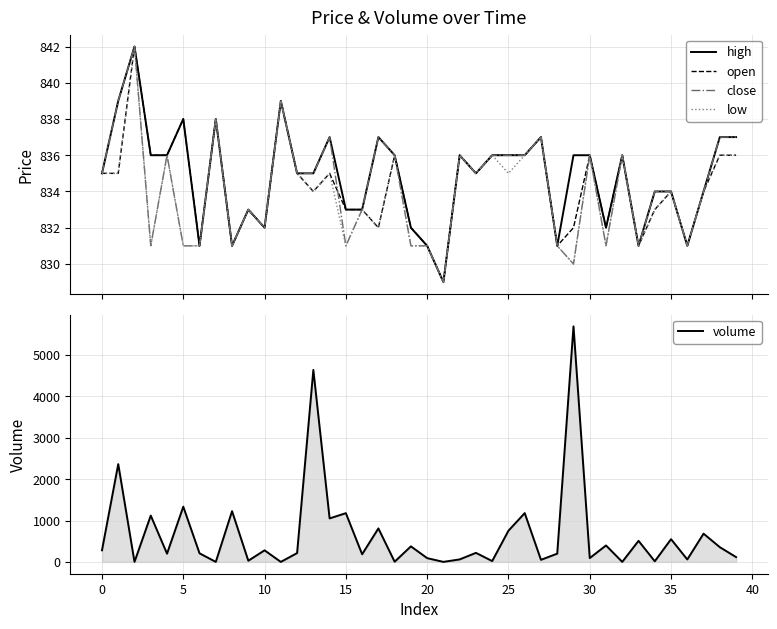

The value of open at 34 is 173.0. True or false?

False